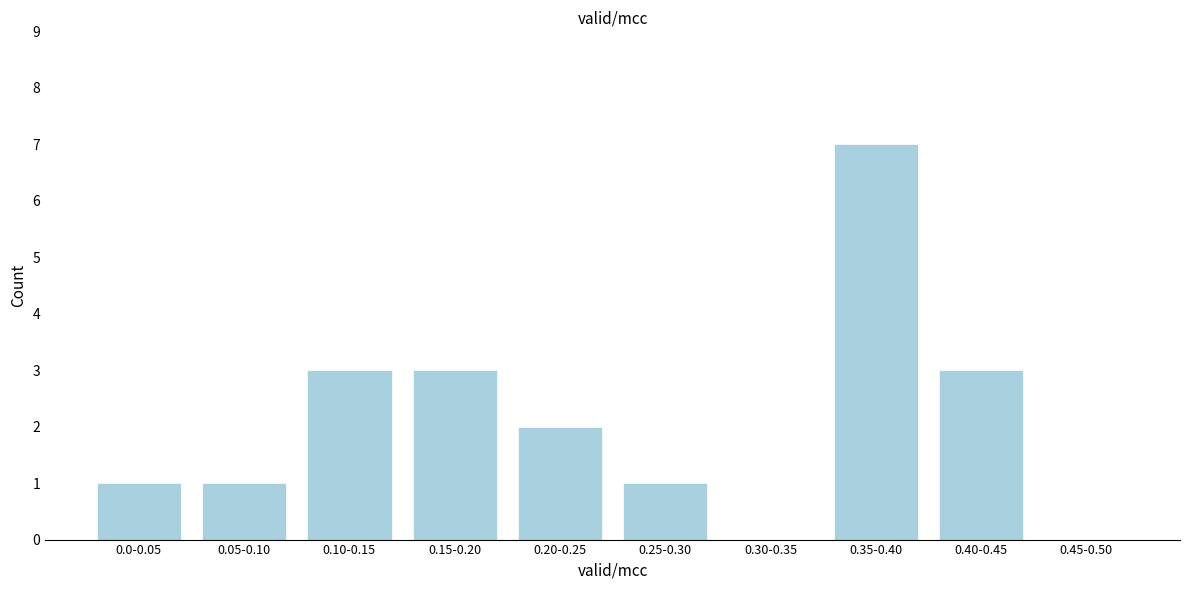

Reading right to left, extract all data points from this chart.

0.45-0.50=0	0.40-0.45=3	0.35-0.40=7	0.30-0.35=0	0.25-0.30=1	0.20-0.25=2	0.15-0.20=3	0.10-0.15=3	0.05-0.10=1	0.0-0.05=1